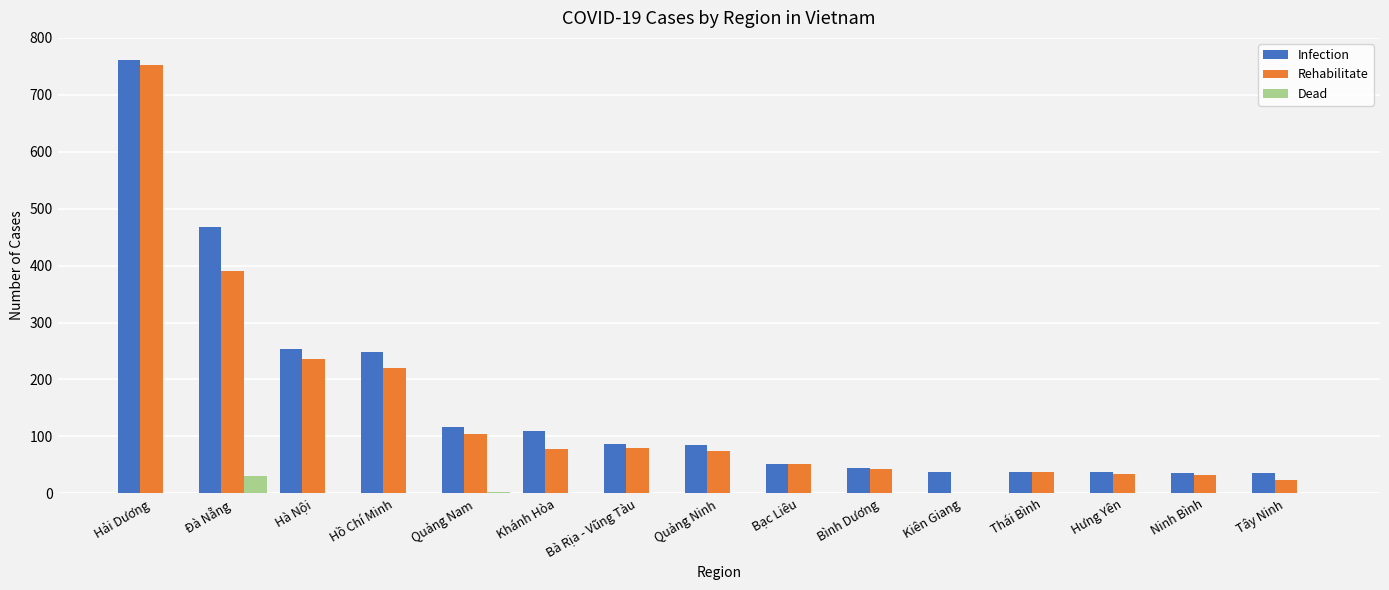

At which category is the sum across all series the highest?

Hải Dương